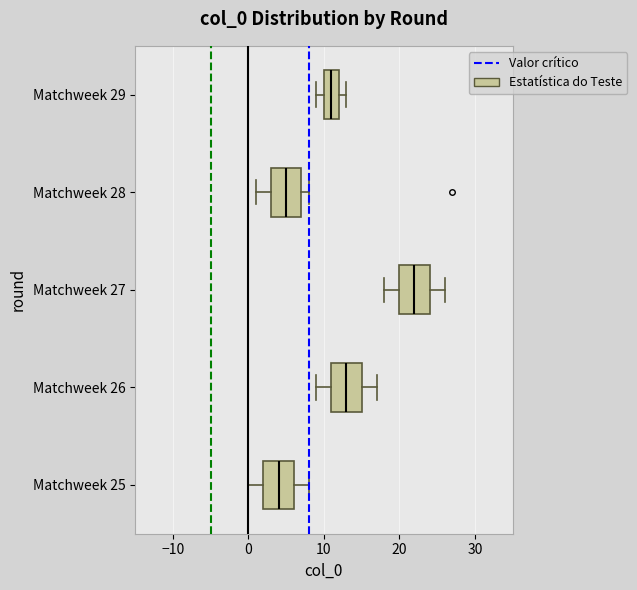

Where is the right edge of the box for Matchweek 26 on the x-axis? The values are not printed on the chart, so give them approximately, as read against the axis.

15